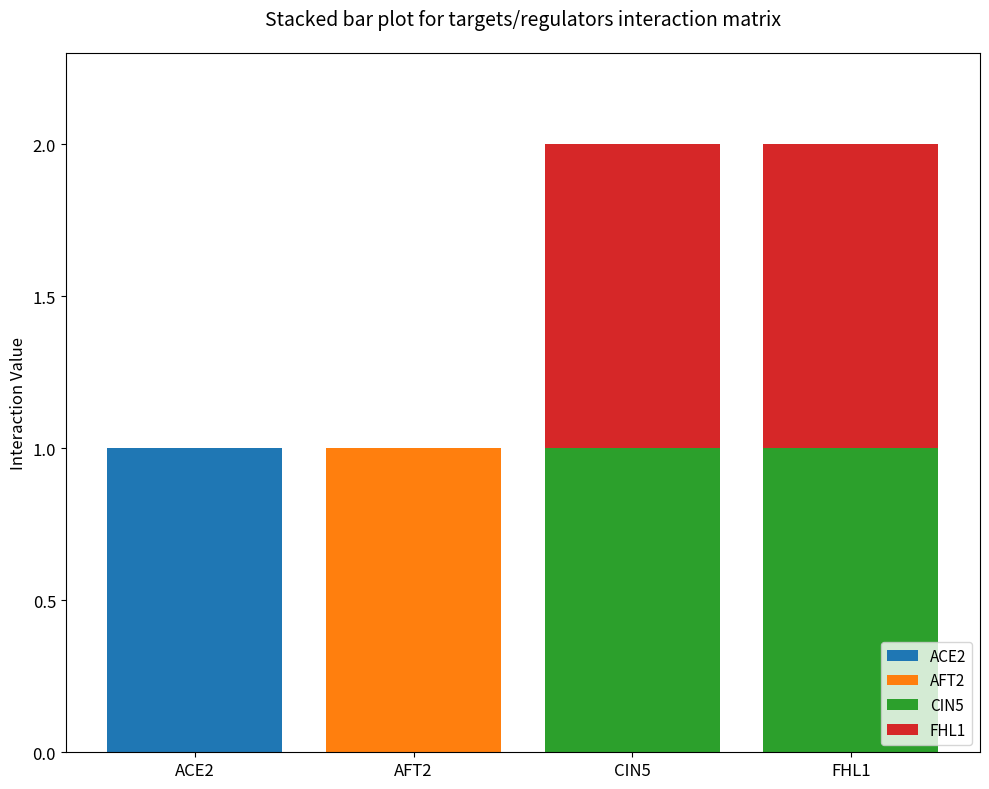

Reading left to right, what are the values for ACE2?

ACE2=1	AFT2=0	CIN5=0	FHL1=0